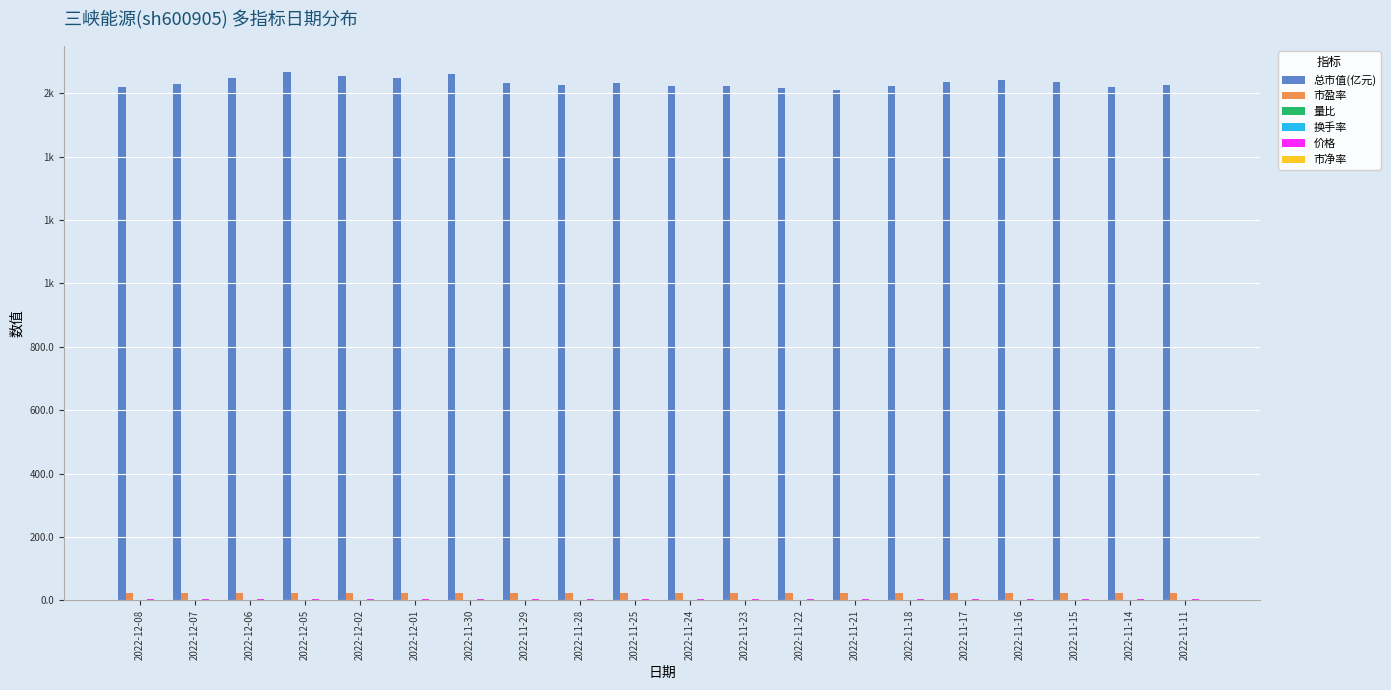

Which series has the widest spread of values?

总市值(亿元)